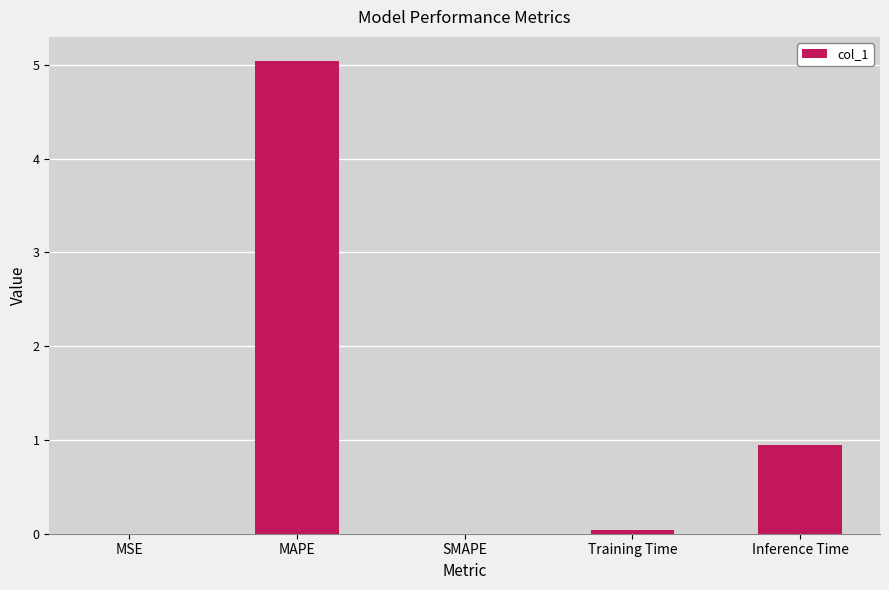

What is the sum of all values?

6.0